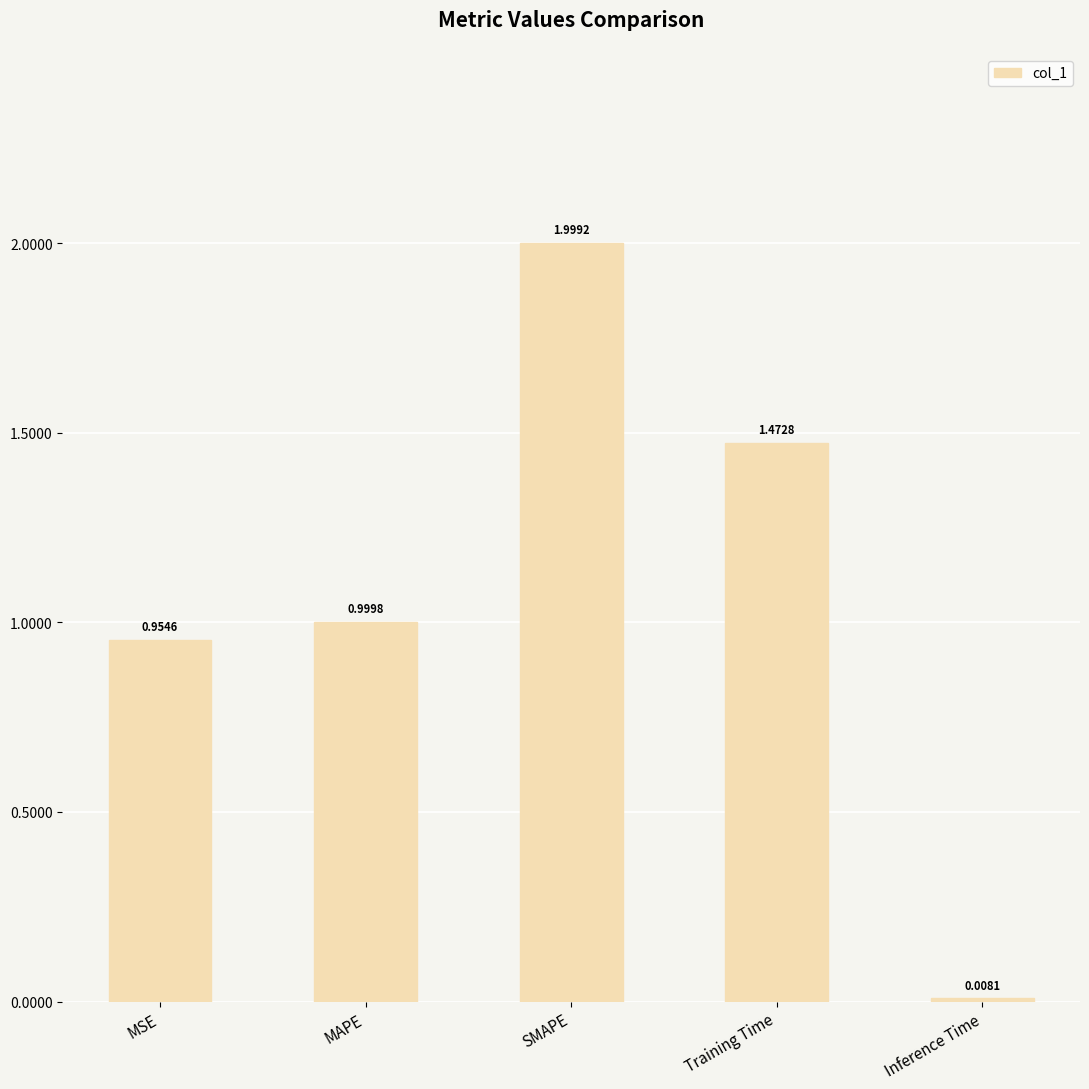

What position from the left is Inference Time?

5